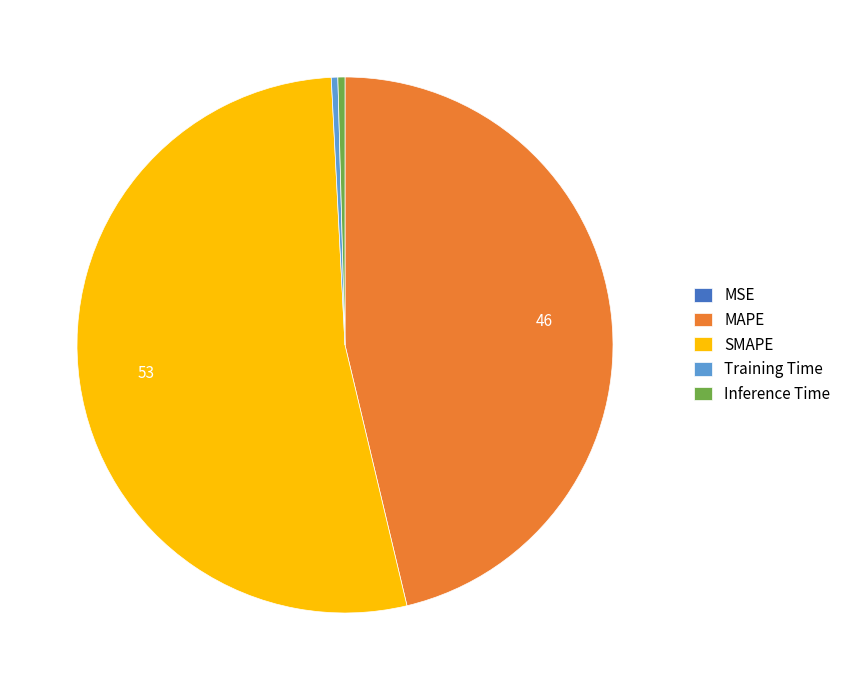

True or false: MAPE accounts for 46% of the total.

True